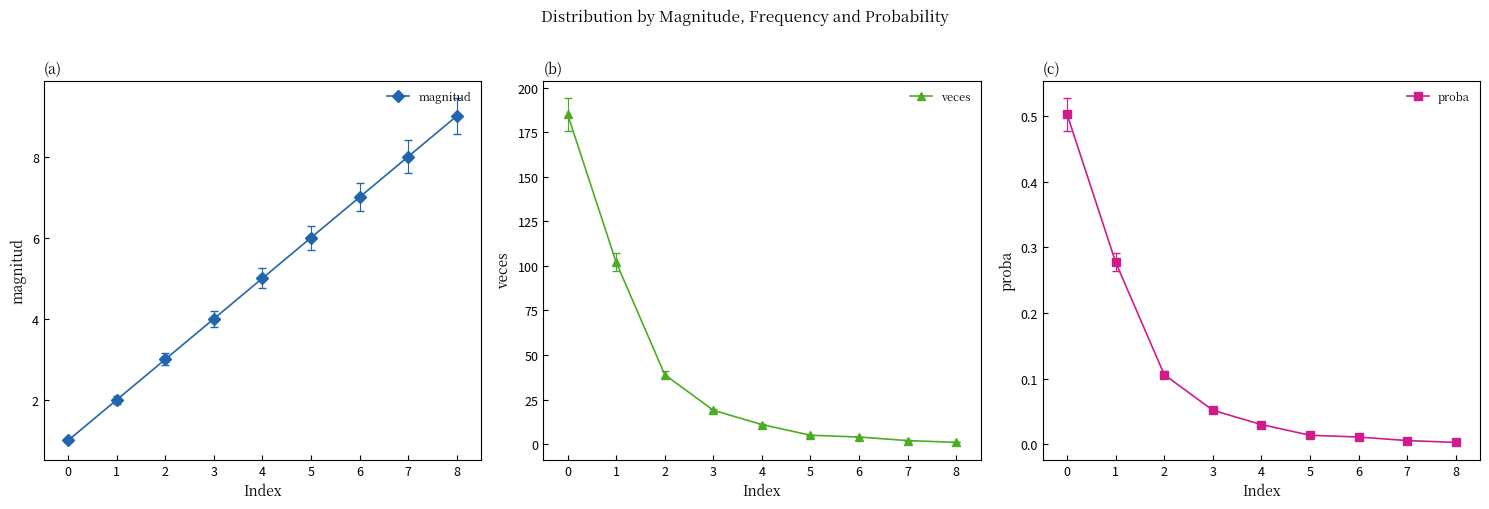

The proba series shows 0.0 at 7. True or false?

True